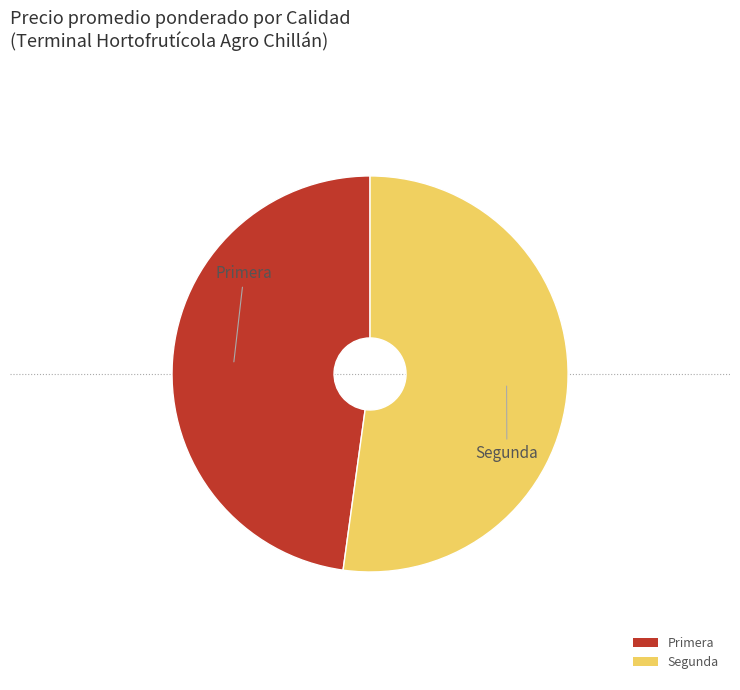

Do Primera and Segunda together represent more than half of the pie?

Yes